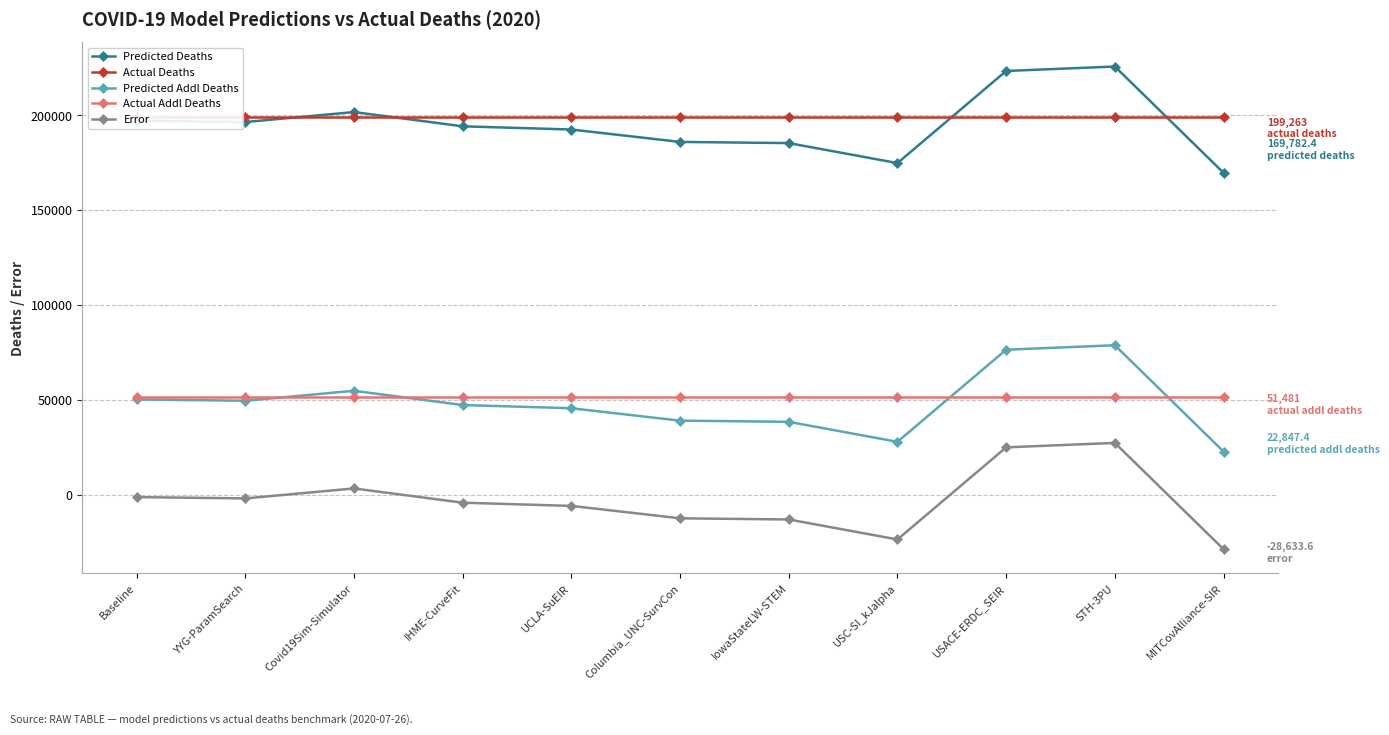

True or false: Predicted Deaths and Actual Addl Deaths cross at least once.

False